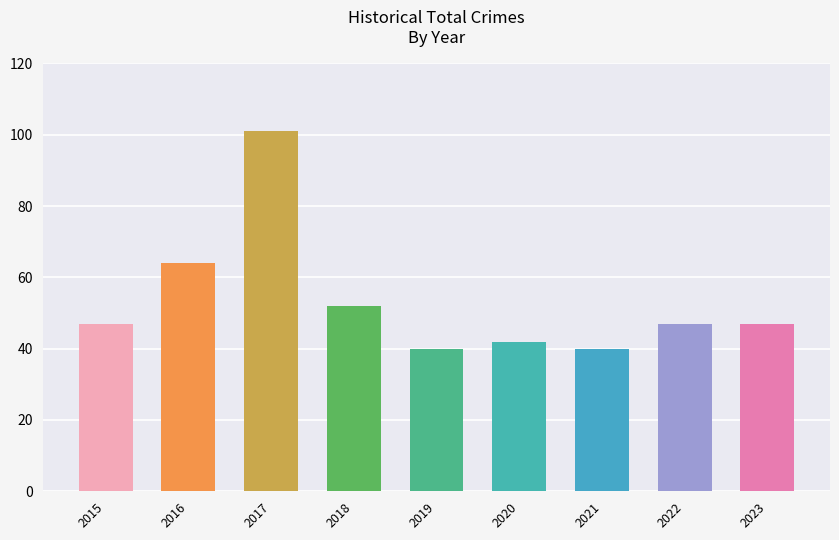

Count the number of data series in this chart.

1